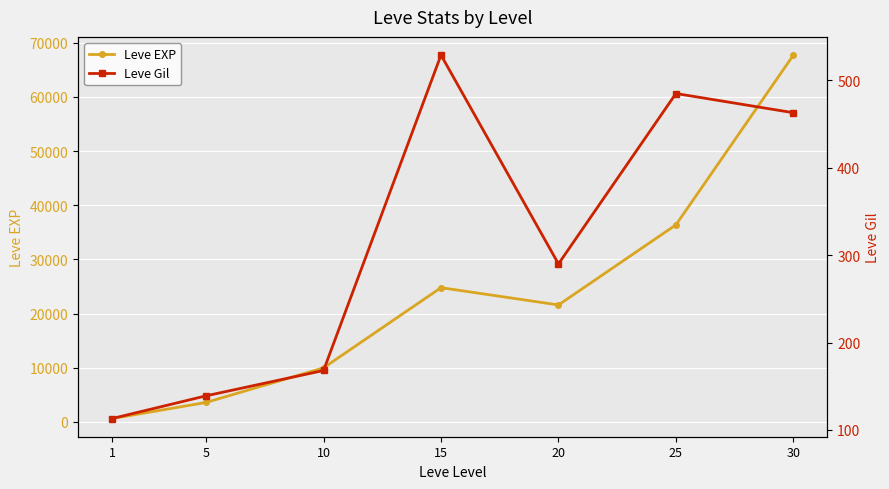

At which label does Leve EXP reach its minimum?

1